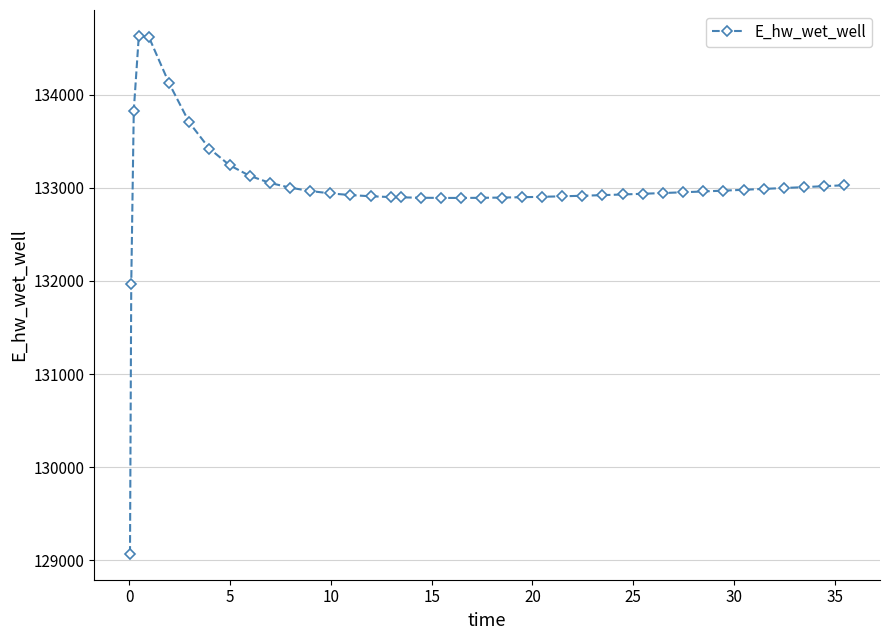

What is the difference between the maximum and minimum values?

5558.3